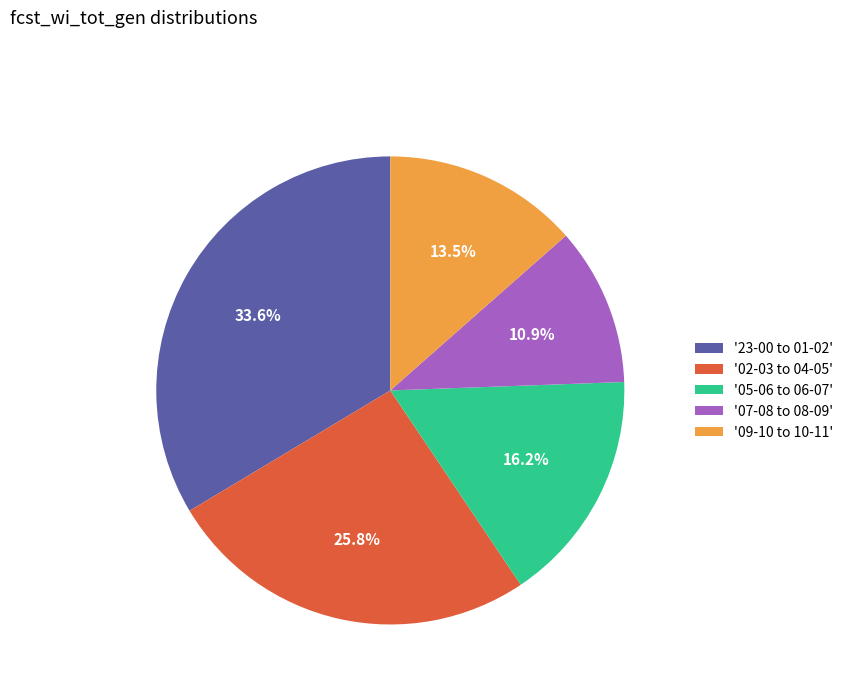

How much of the chart is everything except '23-00 to 01-02'?

66.4%